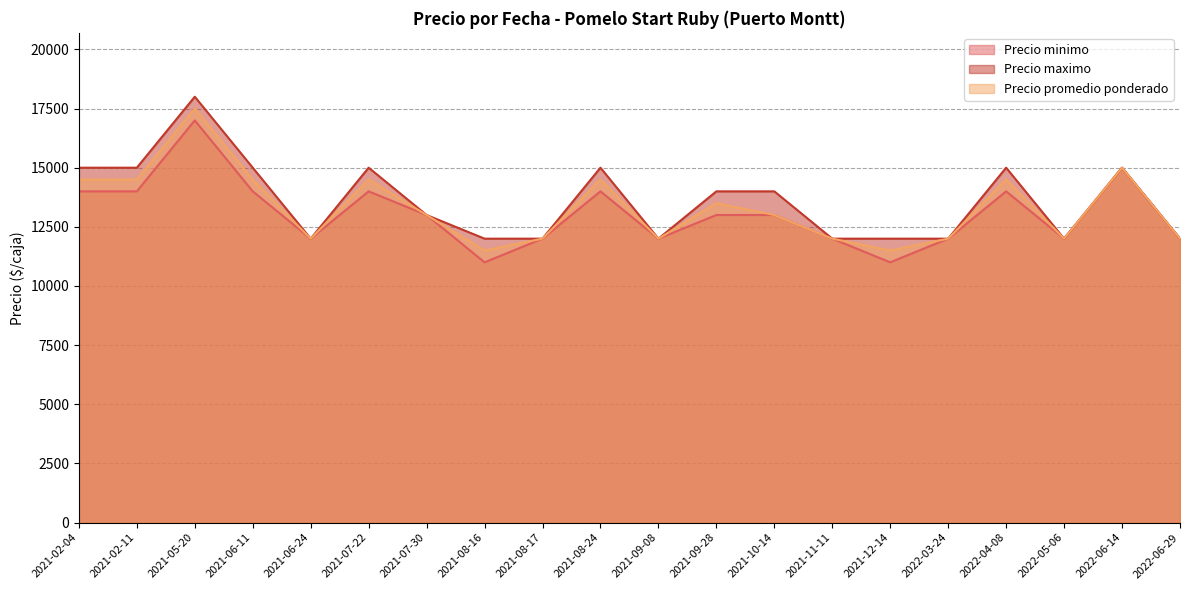

What is the value of the Precio minimo point at the 16th from the left?

12000